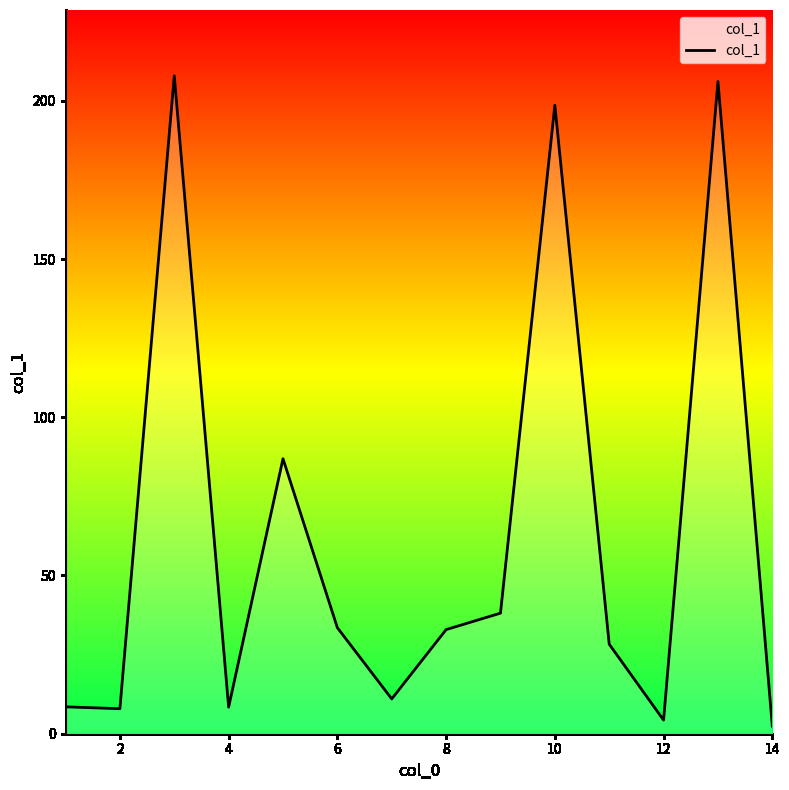

What is the greatest value displayed?

207.9